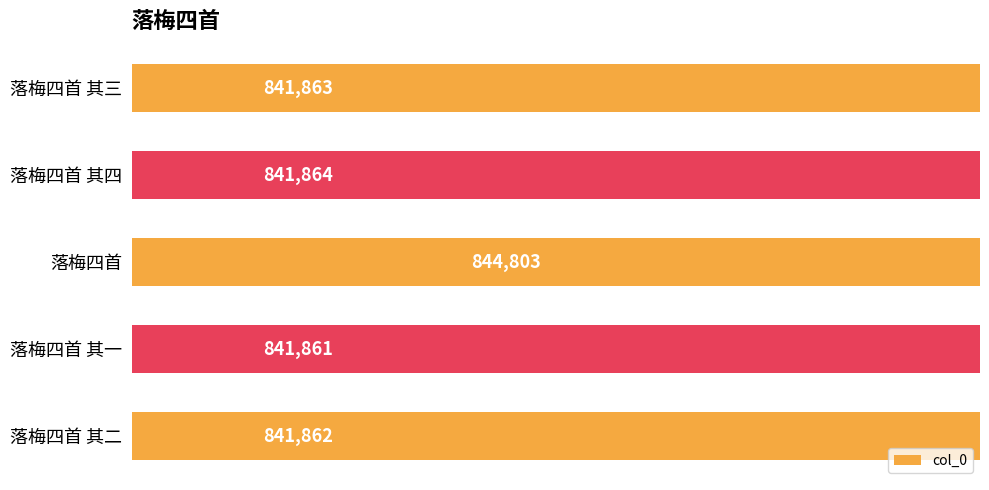

Count the number of data series in this chart.

1